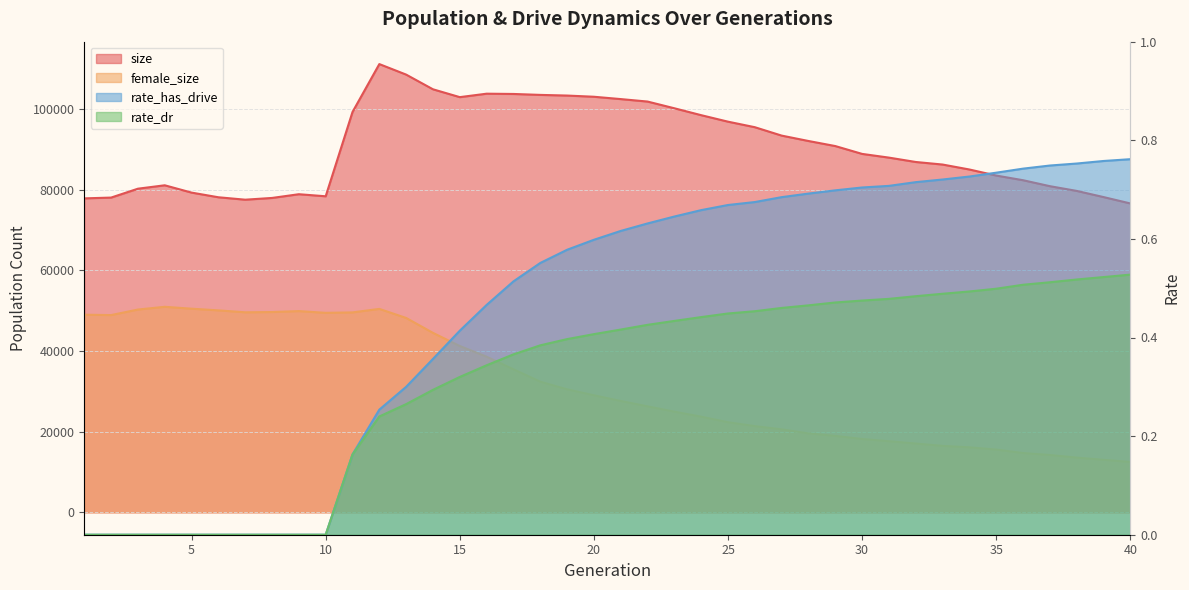

Count the number of categories in the chart.

40